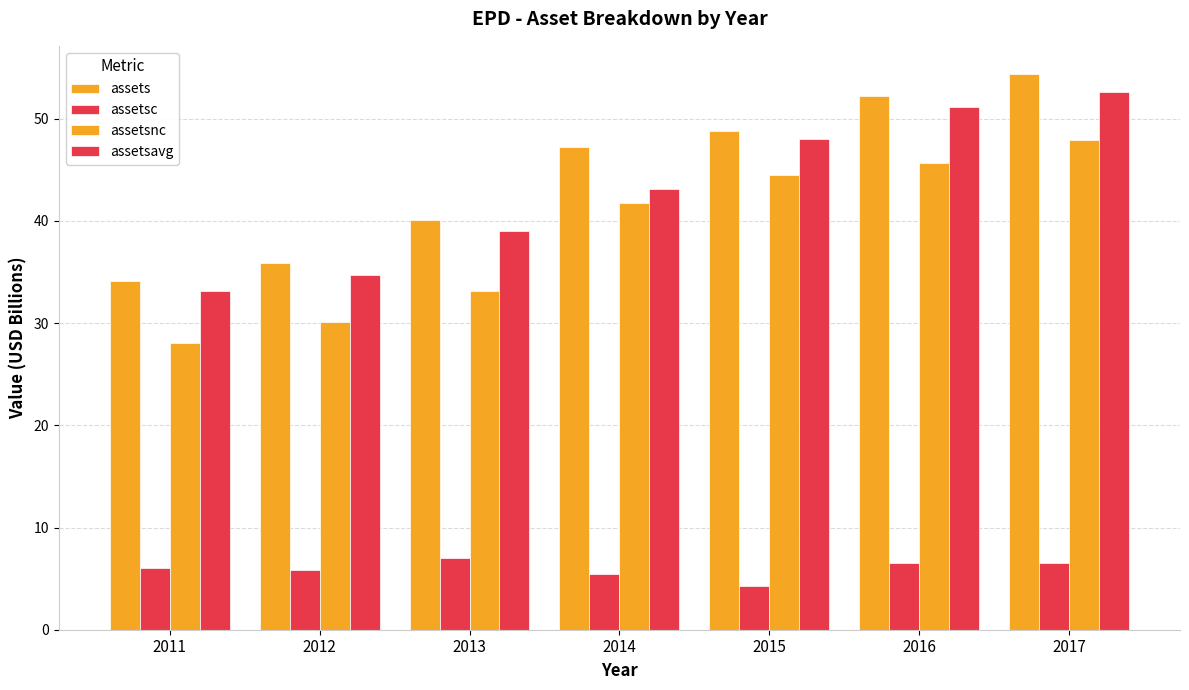

How many categories are shown in the chart?

7